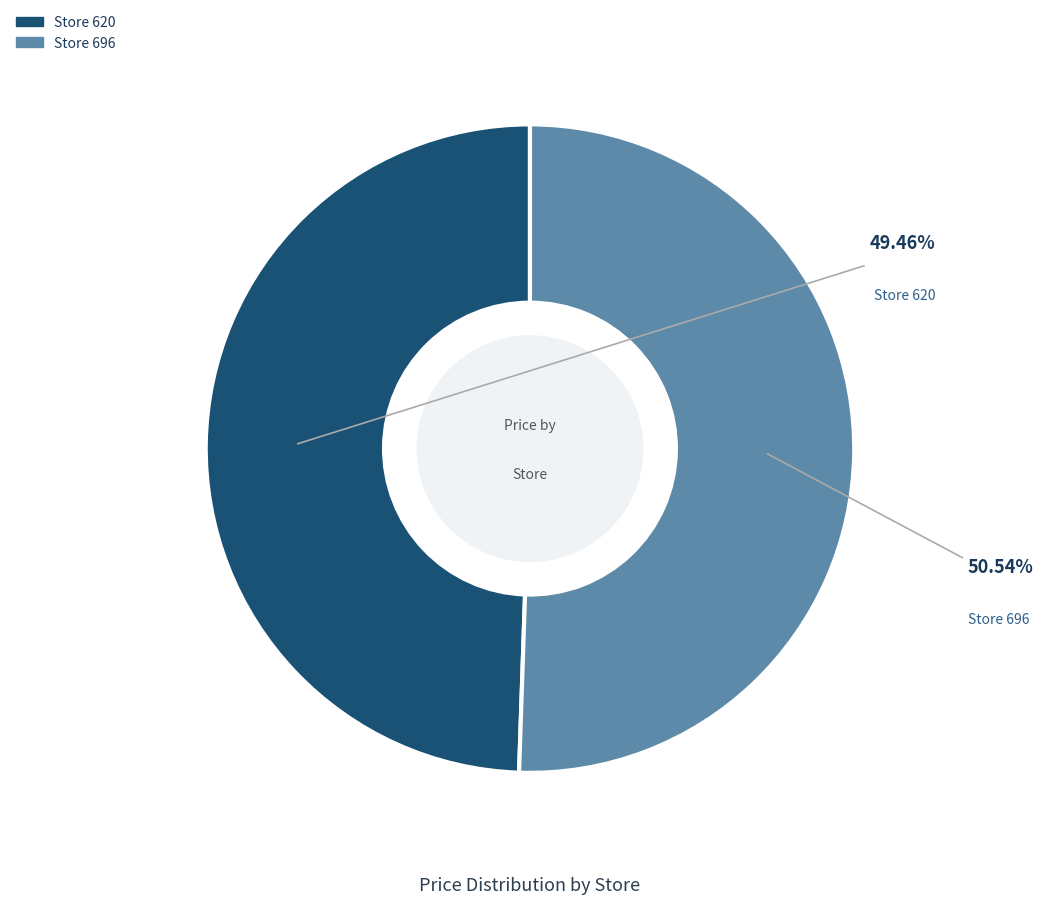

Is there any slice that represents more than half of the pie?

Yes